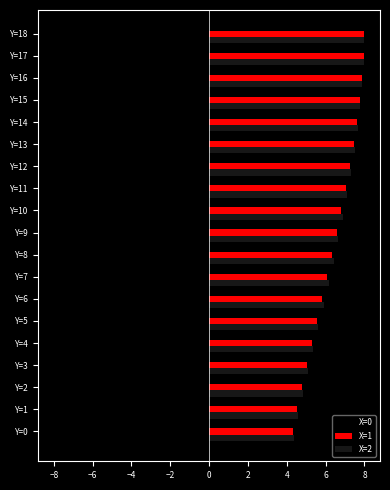

Is it true that X=0 equals -4.9 at Y=15?

False